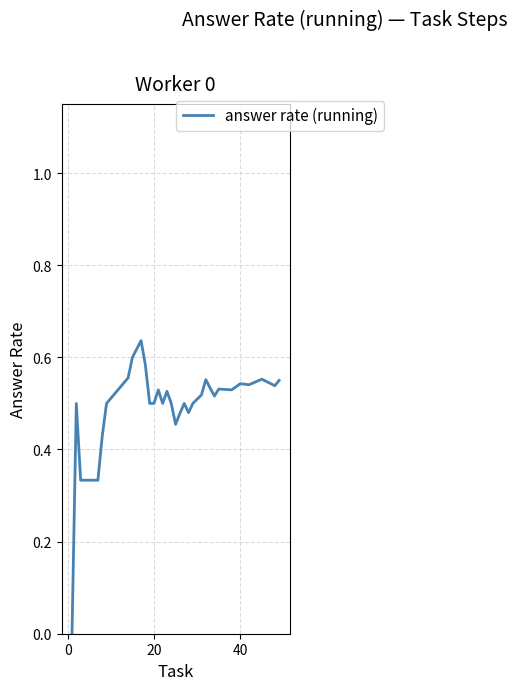

Count the values in the range 0 to 1.

32